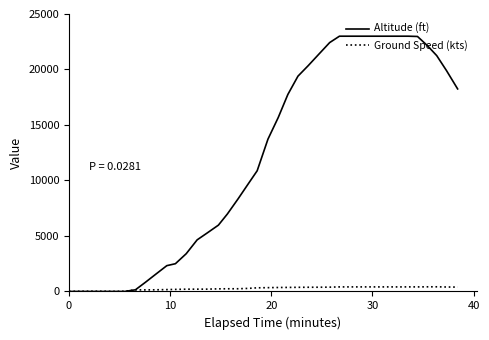

Which series has the widest spread of values?

Altitude (ft)